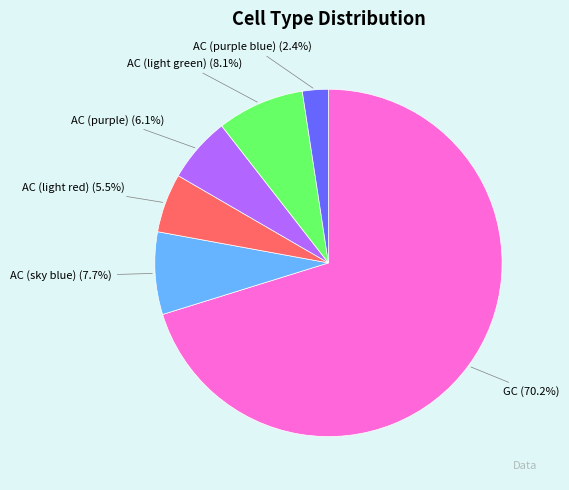

Between AC (purple blue) and AC (sky blue), which is larger?

AC (sky blue)